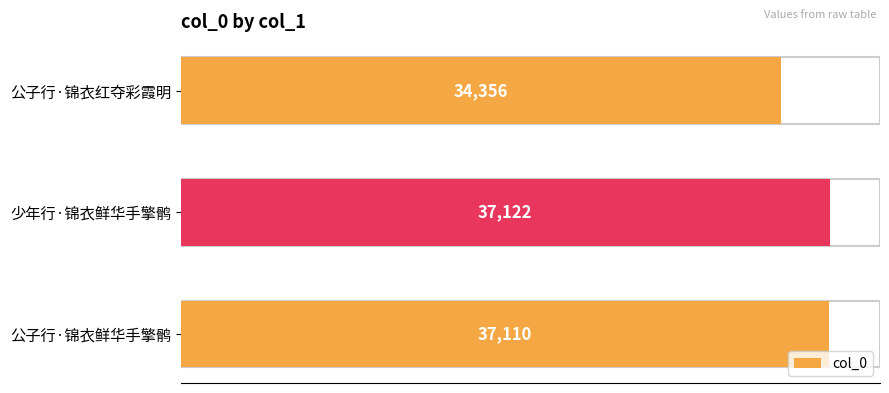

Are the bars grouped side by side (vs. stacked)?

No